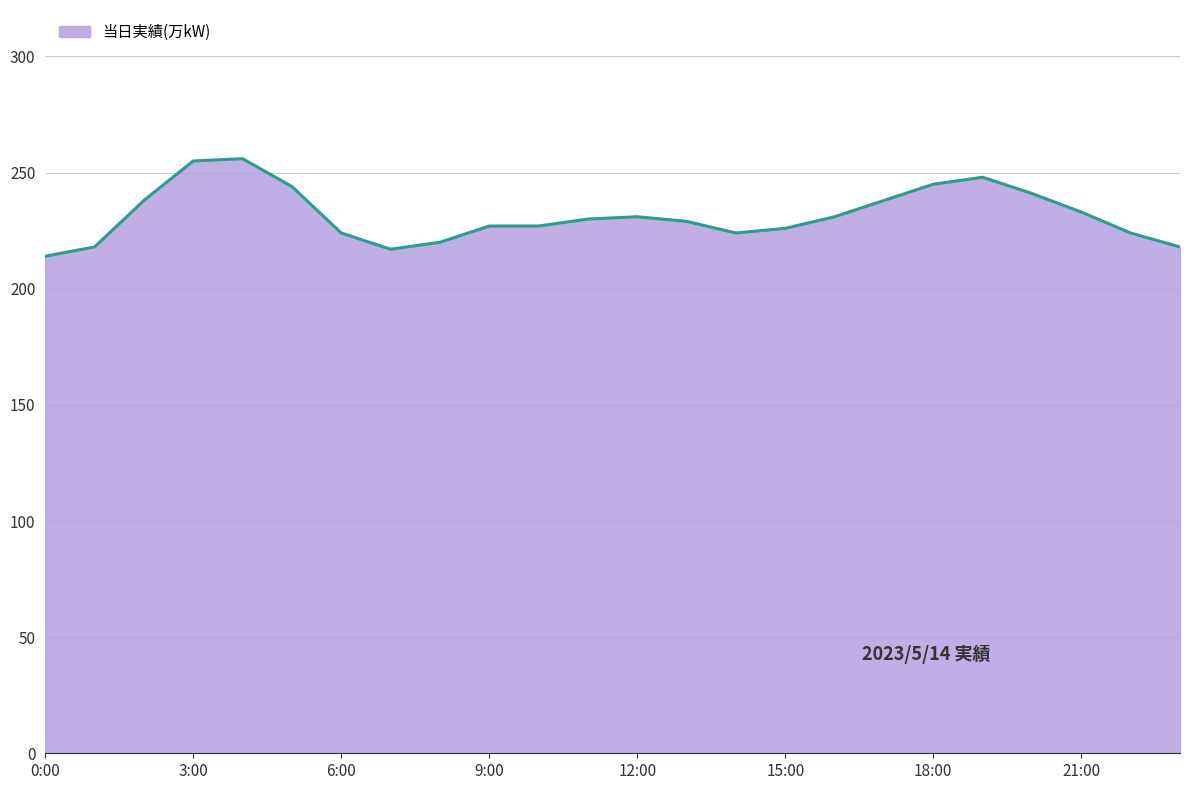

What is the greatest value displayed?

256